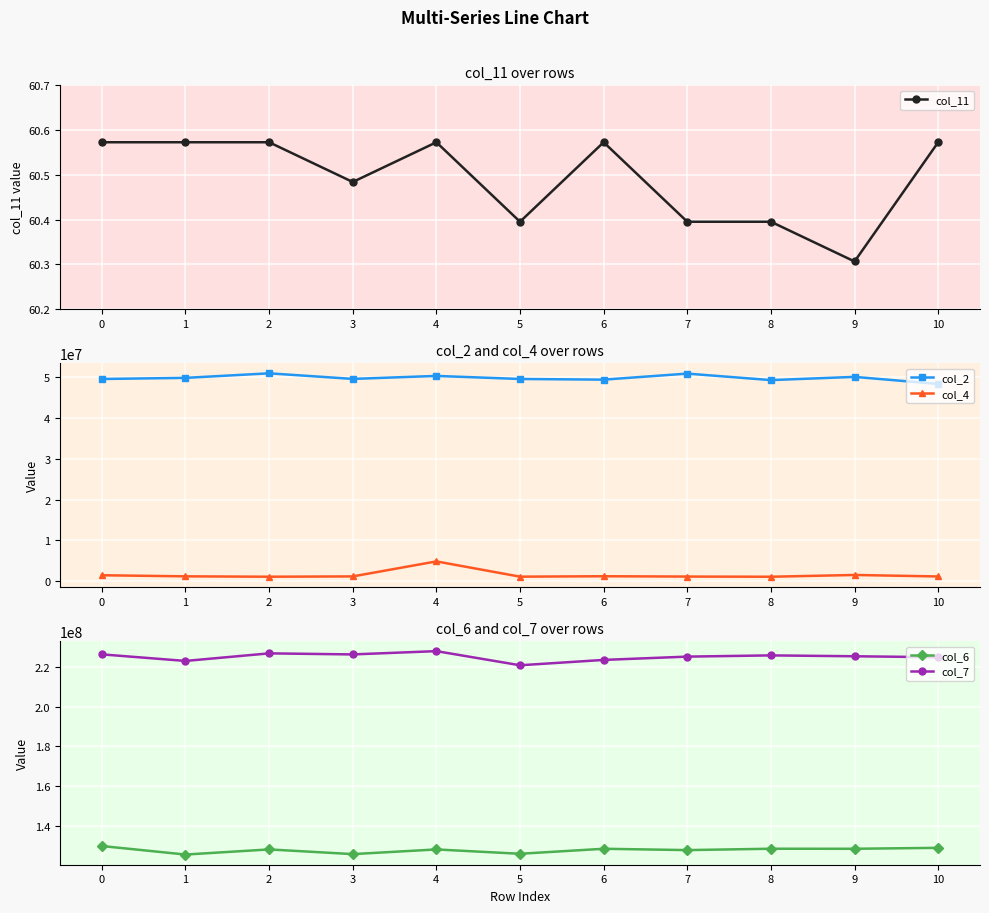

What is the total value across all series at 1?

399683601.6